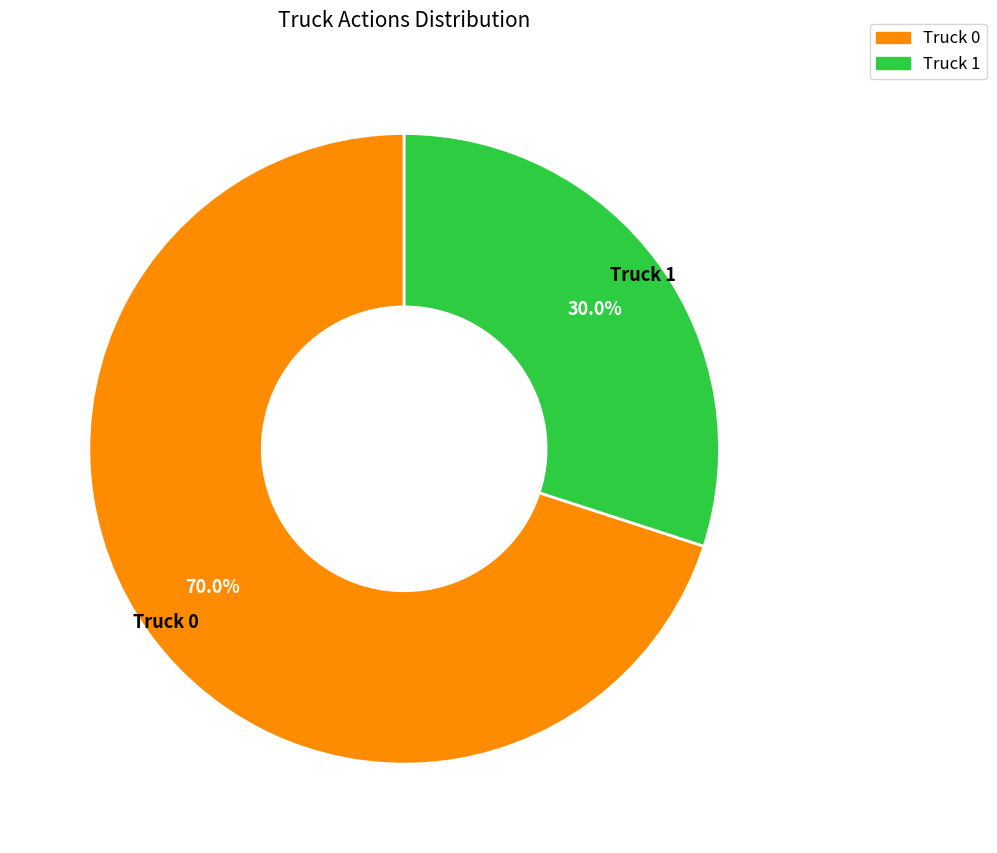

Rank the categories by value from highest to lowest.

Truck 0, Truck 1